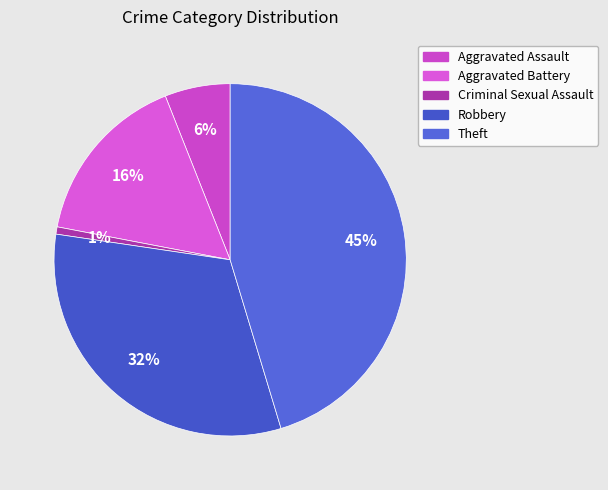

Which slice is the smallest?

Criminal Sexual Assault